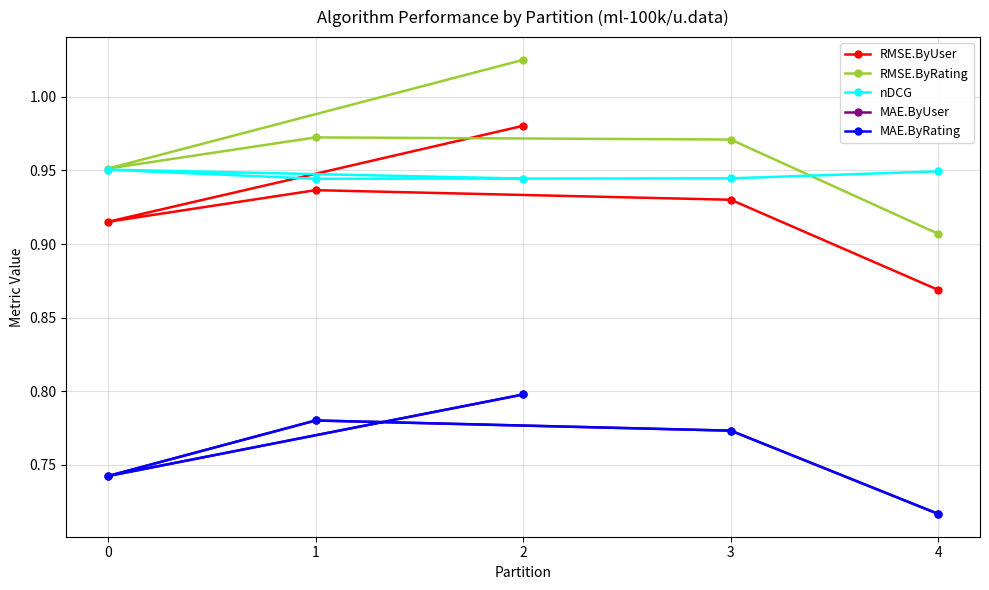

Count the number of data series in this chart.

5